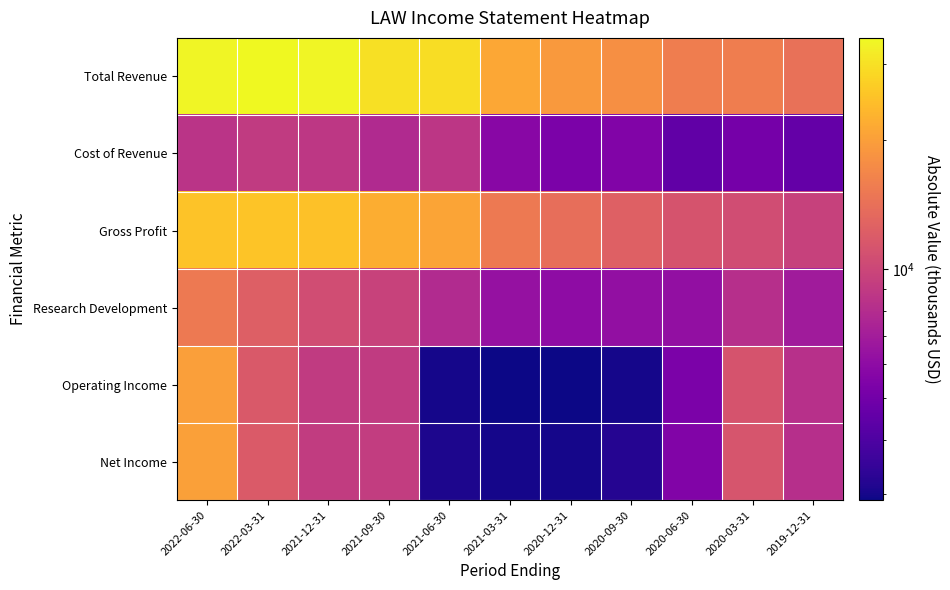

Reading left to right, what are all the values shown in this chart?

Total Revenue: 2022-06-30=33700	2022-03-31=34500	2021-12-31=33800	2021-09-30=29900	2021-06-30=29500	2021-03-31=21100	2020-12-31=19200	2020-09-30=17900	2020-06-30=15700	2020-03-31=15700	2019-12-31=14200
Cost of Revenue: 2022-06-30=8500	2022-03-31=9000	2021-12-31=8800	2021-09-30=7800	2021-06-30=8700	2021-03-31=5800	2020-12-31=5300	2020-09-30=5500	2020-06-30=4500	2020-03-31=5100	2019-12-31=4600
Gross Profit: 2022-06-30=25200	2022-03-31=25500	2021-12-31=25000	2021-09-30=22100	2021-06-30=20800	2021-03-31=15300	2020-12-31=13900	2020-09-30=12400	2020-06-30=11200	2020-03-31=10600	2019-12-31=9600
Research Development: 2022-06-30=15200	2022-03-31=12300	2021-12-31=10600	2021-09-30=9700	2021-06-30=7900	2021-03-31=6300	2020-12-31=6000	2020-09-30=6200	2020-06-30=6200	2020-03-31=8200	2019-12-31=6900
Operating Income: 2022-06-30=20000	2022-03-31=11700	2021-12-31=9000	2021-09-30=9000	2021-06-30=3000	2021-03-31=2900	2020-12-31=2900	2020-09-30=3000	2020-06-30=5300	2020-03-31=11200	2019-12-31=8300
Net Income: 2022-06-30=20200	2022-03-31=11800	2021-12-31=9100	2021-09-30=9200	2021-06-30=3100	2021-03-31=3000	2020-12-31=3000	2020-09-30=3200	2020-06-30=5500	2020-03-31=11300	2019-12-31=8200